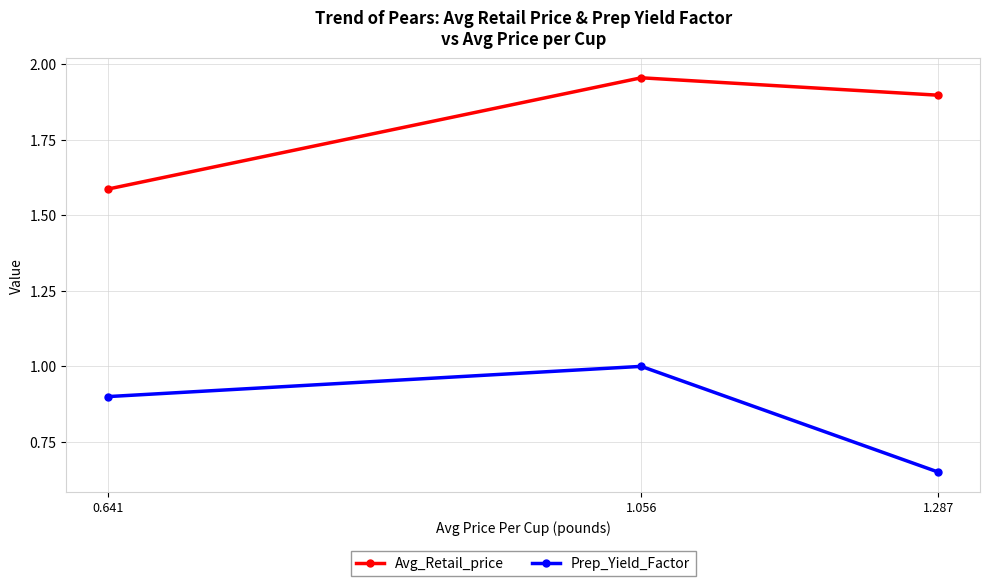

Which label corresponds to the largest value in the chart?

1.056